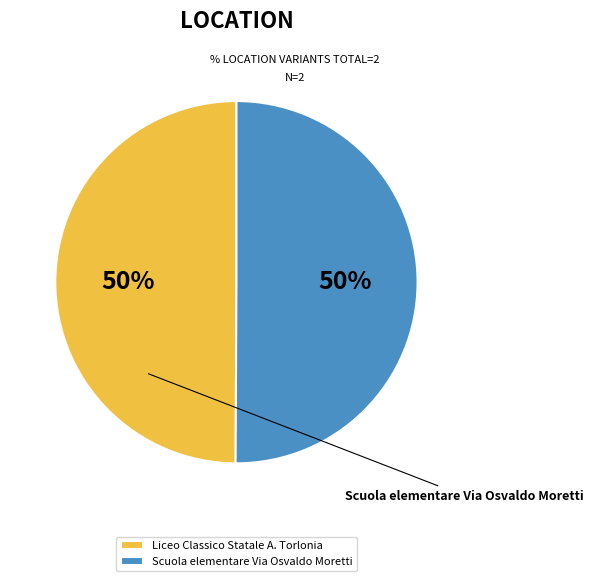

To the nearest percent, what portion does Scuola elementare Via Osvaldo Moretti represent?

50%